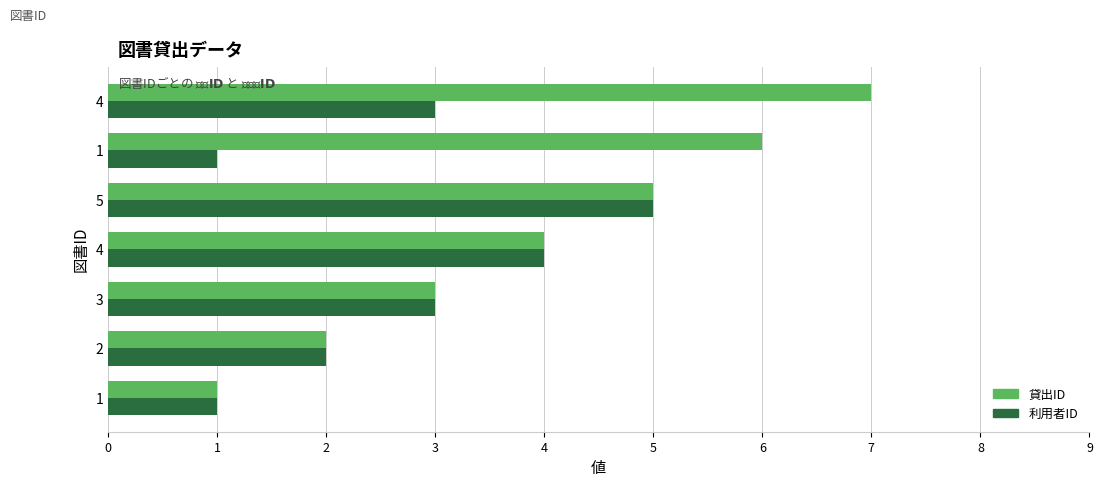

At 2, list the series in order from largest to smallest.

貸出ID, 利用者ID